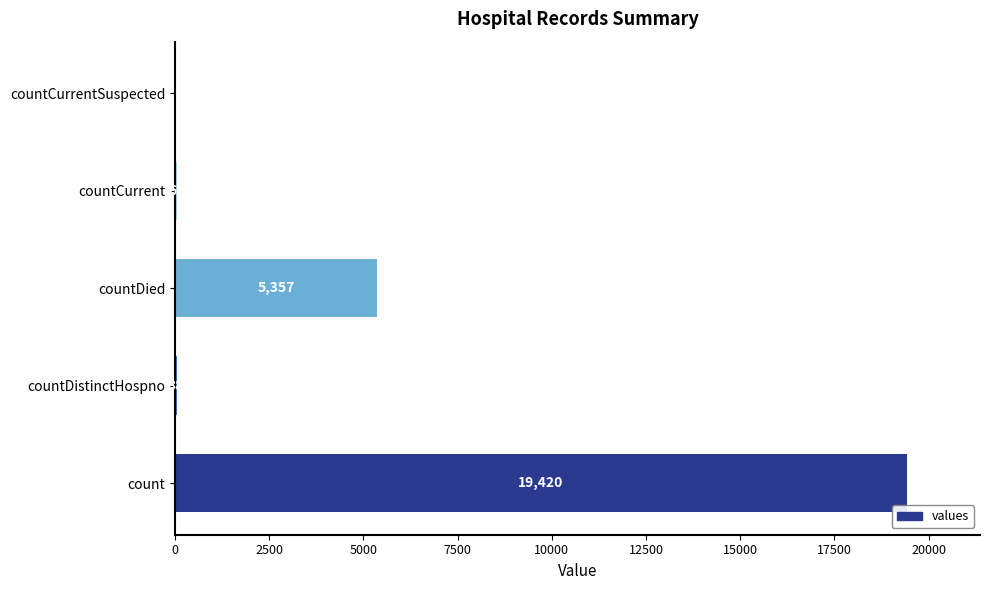

Which category has the highest value across all series?

count